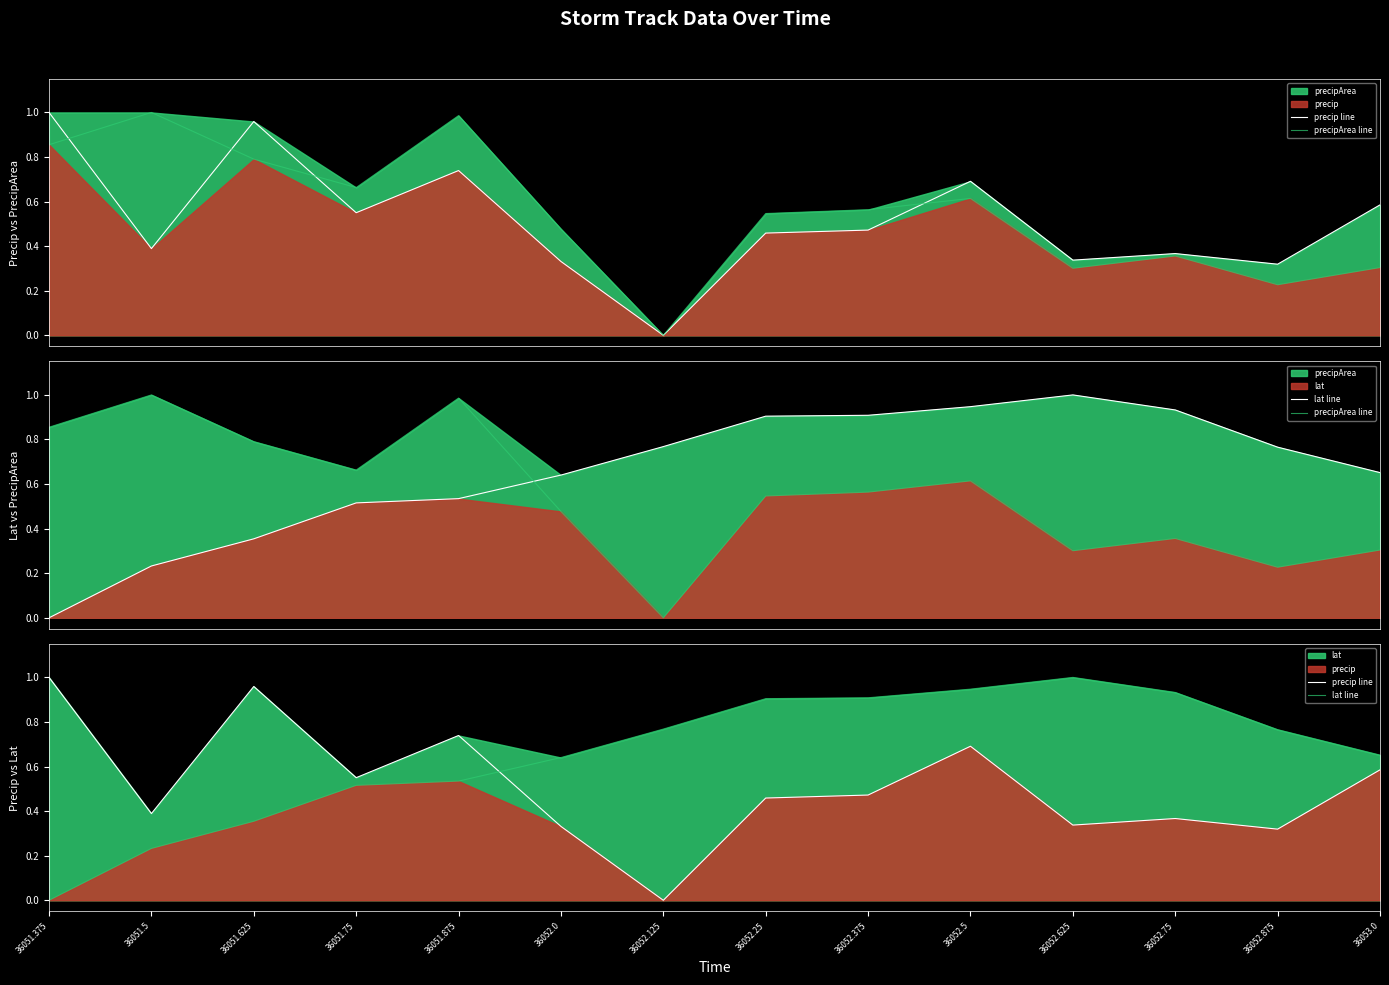

Count the number of data series in this chart.

3